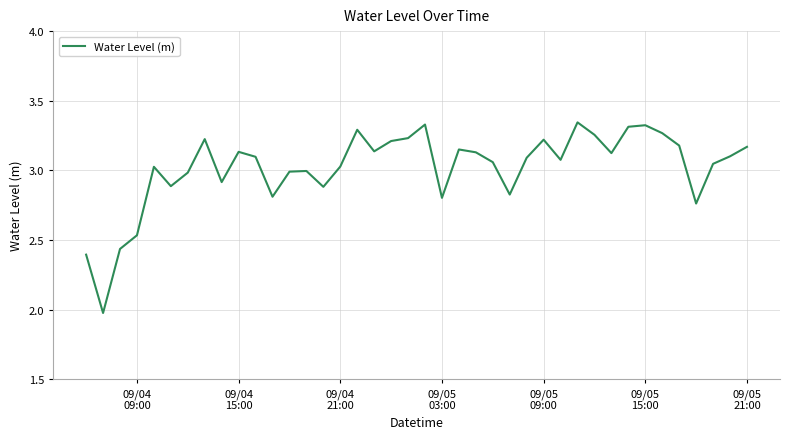

What is the difference between the maximum and minimum values?

1.4